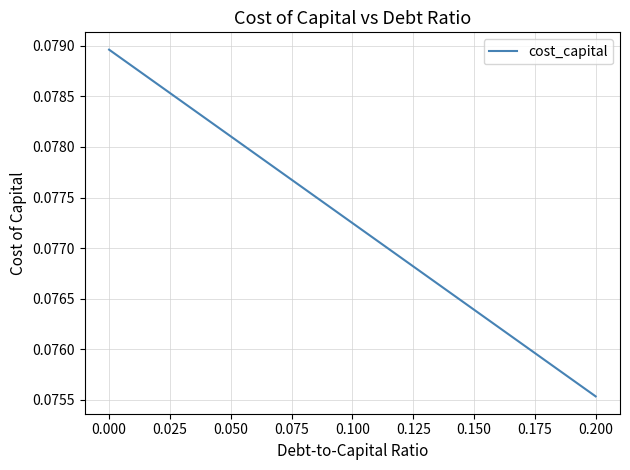

Where is the data nearest to the value 0?

0.200